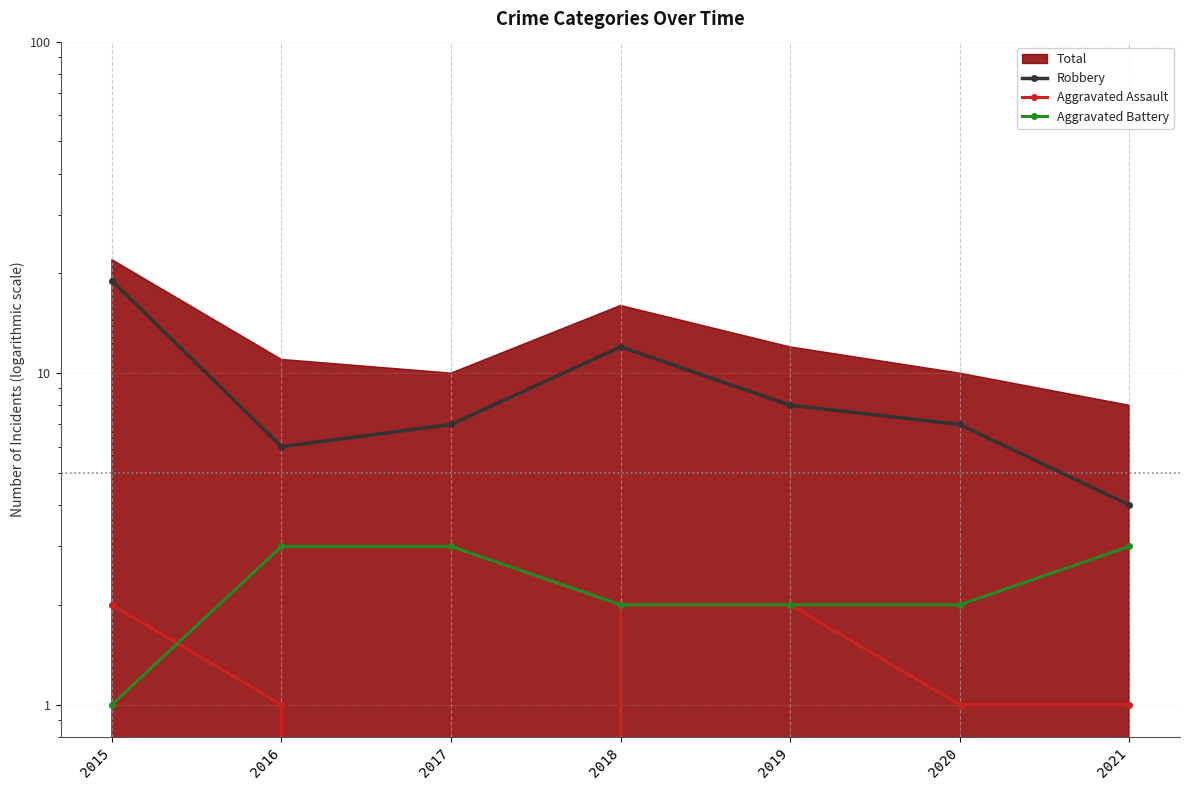

Where does the Aggravated Battery series first go above 2?

2016